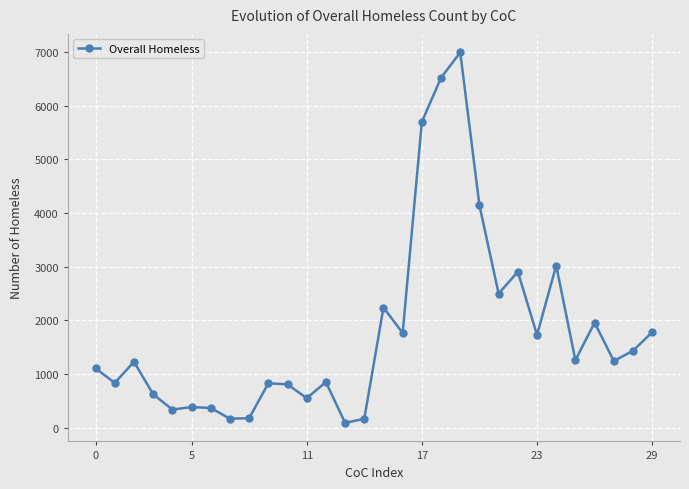

What is the average value?

1791